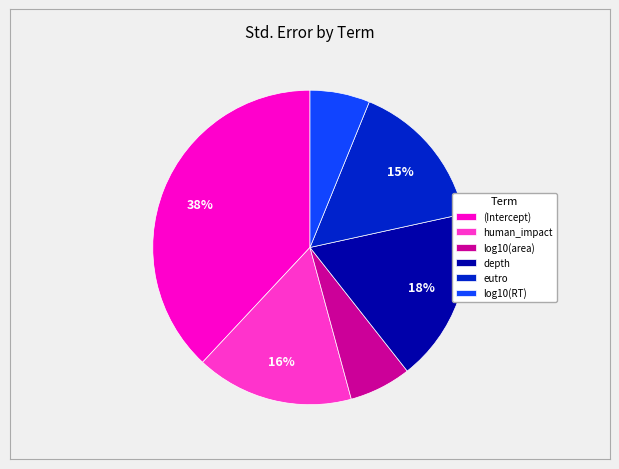

What percentage is the depth slice, to the nearest percent?

18%